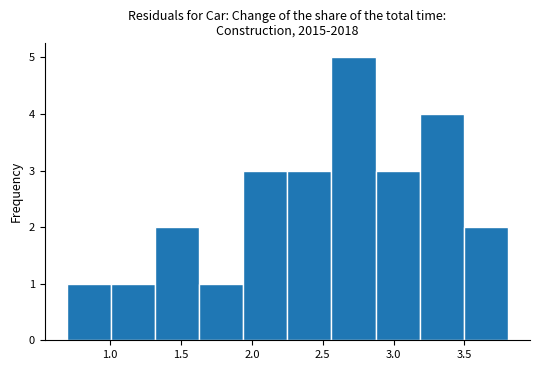

Reading left to right, list every bar in this chart as the range it spans on the x-axis followed by its height. Neither the bar edges nor the heights are printed on the chart, so give them approximately, as read against the axes.

0.70 to 1.00: 1
1.00 to 1.30: 1
1.30 to 1.65: 2
1.65 to 1.95: 1
1.95 to 2.25: 3
2.25 to 2.55: 3
2.55 to 2.85: 5
2.85 to 3.20: 3
3.20 to 3.50: 4
3.50 to 3.80: 2